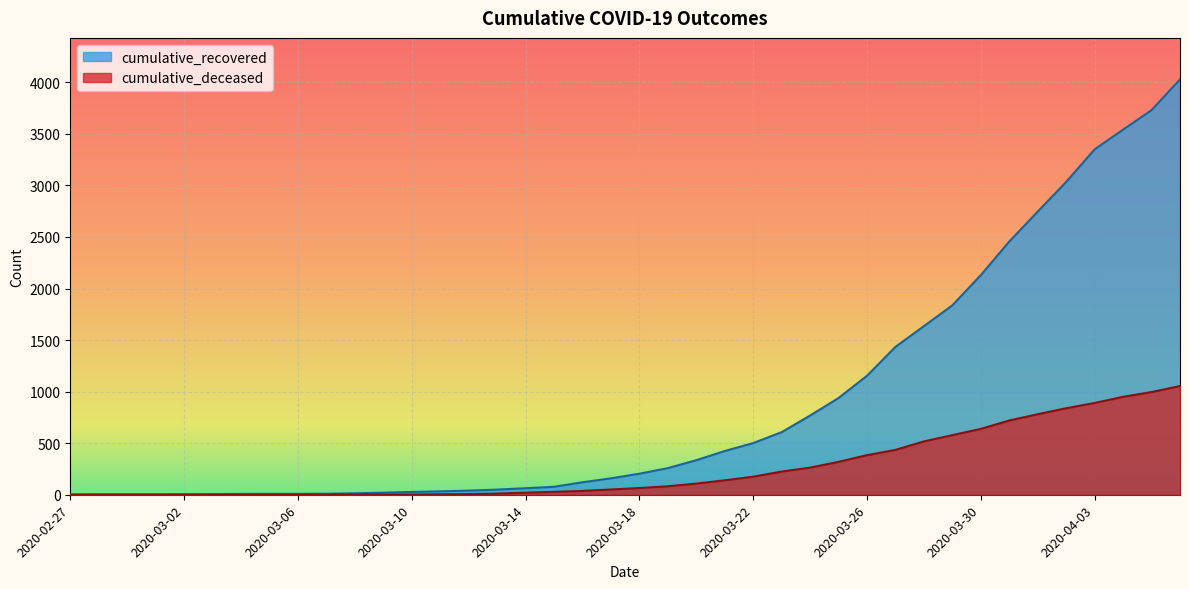

What is the label of the 19th point from the left?

2020-03-16